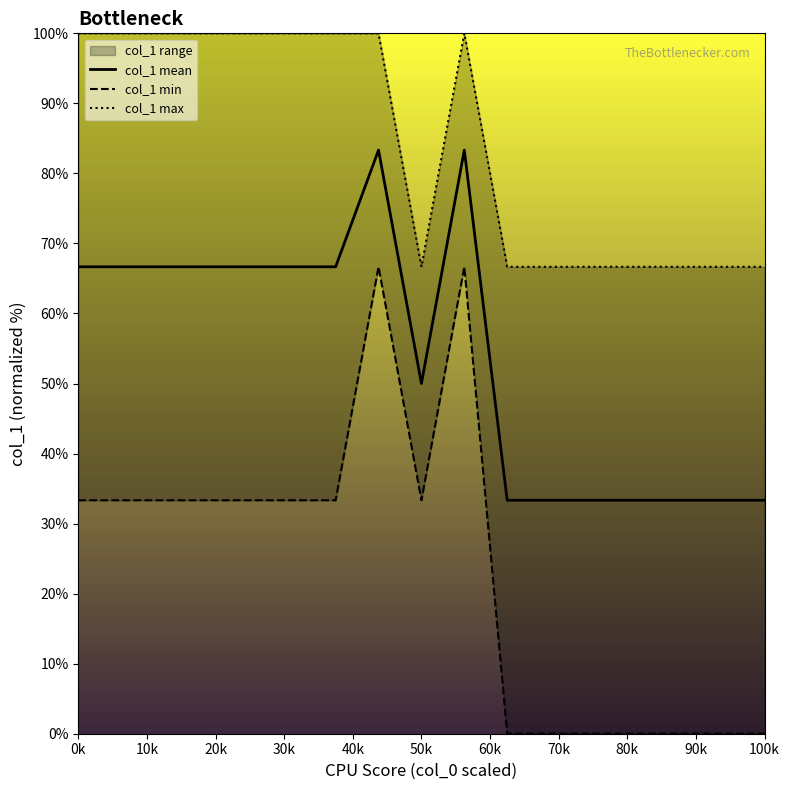

What are all the series names shown in the legend?

col_1 mean, col_1 min, col_1 max